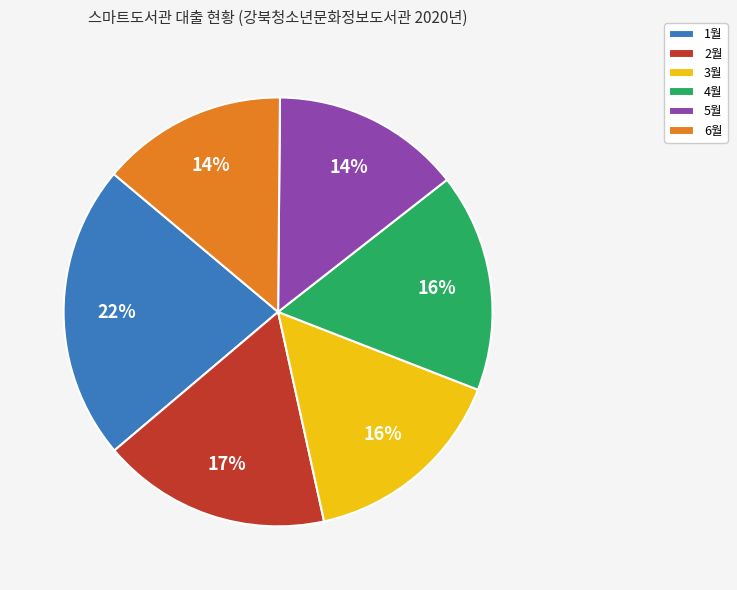

Count the number of slices in the pie.

6